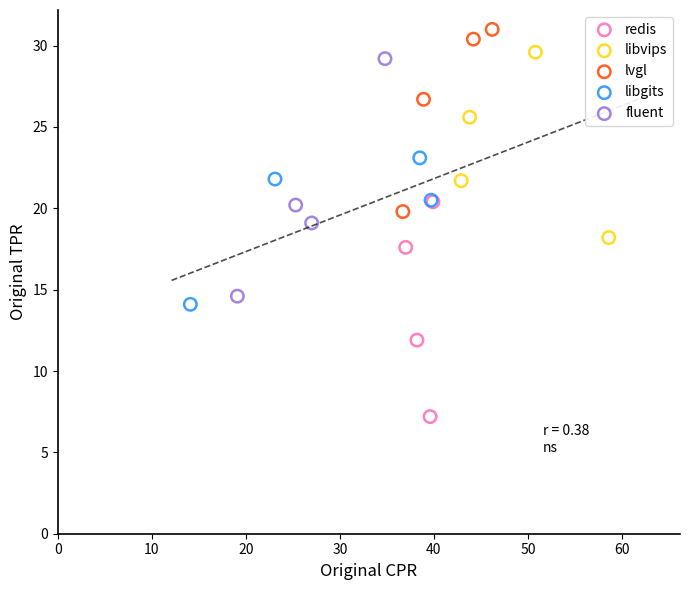

Which series has the largest Y range (max minus min)?

fluent